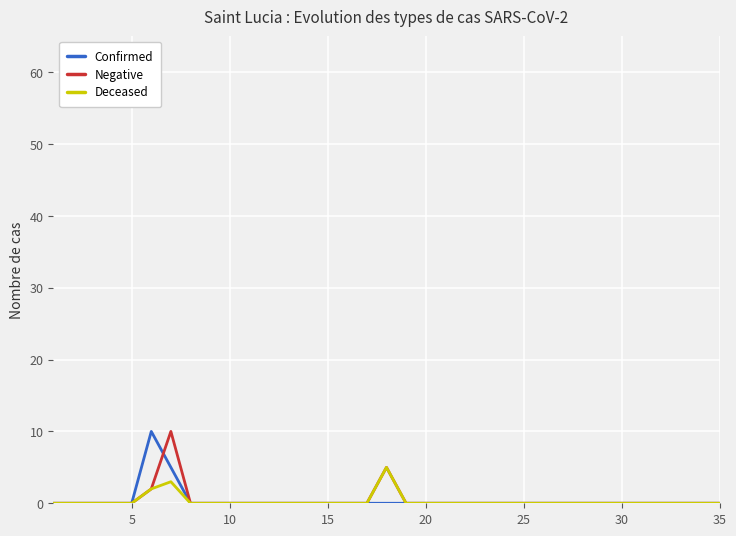

What is the highest value of the Negative series?

10